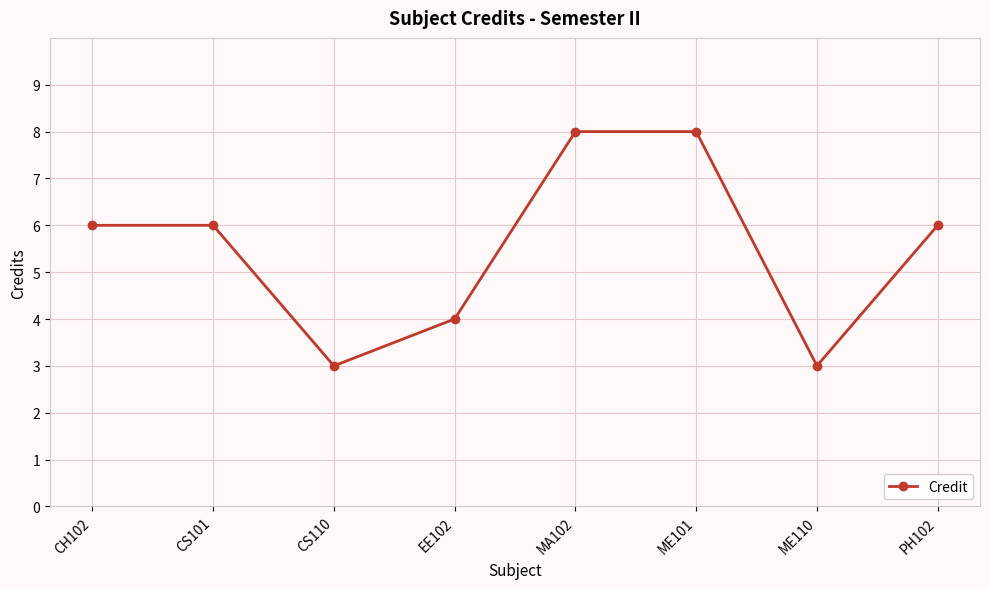

What is the difference between the maximum and minimum values?

5